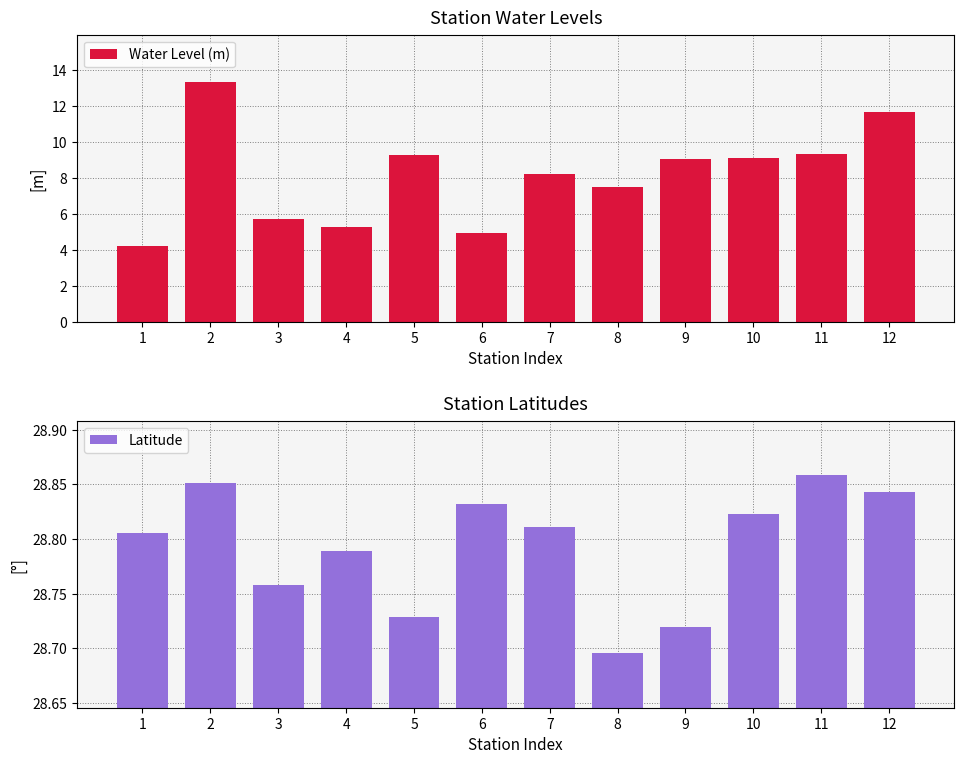

Reading left to right, extract all data points from this chart.

Water Level (m): 1=4.2	2=13.3	3=5.7	4=5.3	5=9.2	6=5.0	7=8.2	8=7.5	9=9.1	10=9.1	11=9.3	12=11.6
Latitude: 1=28.8	2=28.9	3=28.8	4=28.8	5=28.7	6=28.8	7=28.8	8=28.7	9=28.7	10=28.8	11=28.9	12=28.8